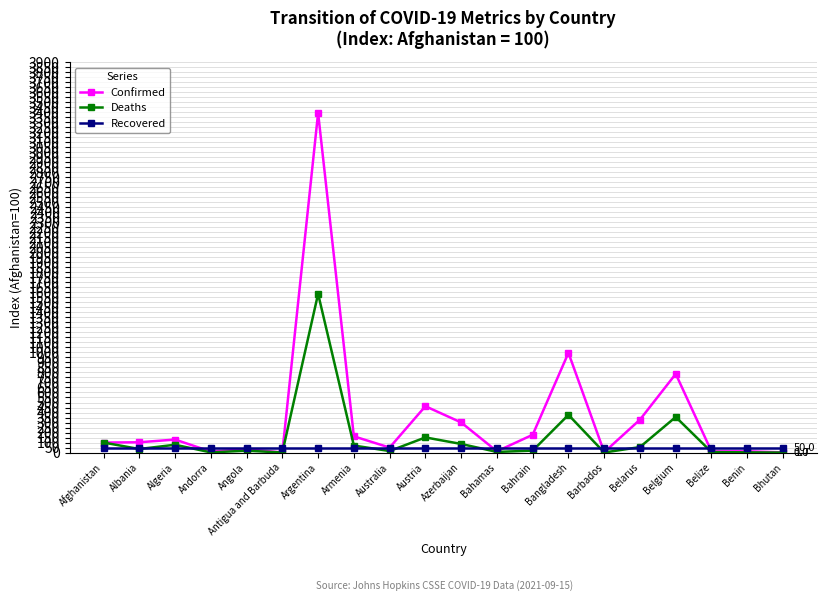

The value of Confirmed at Antigua and Barbuda is 1.5. True or false?

True